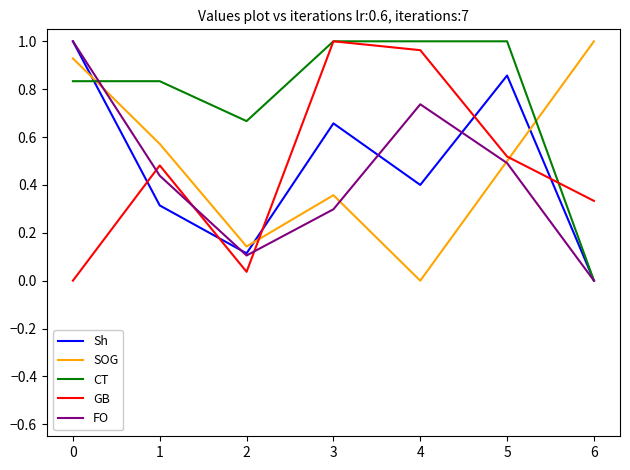

Where is the first local maximum for SOG?

3